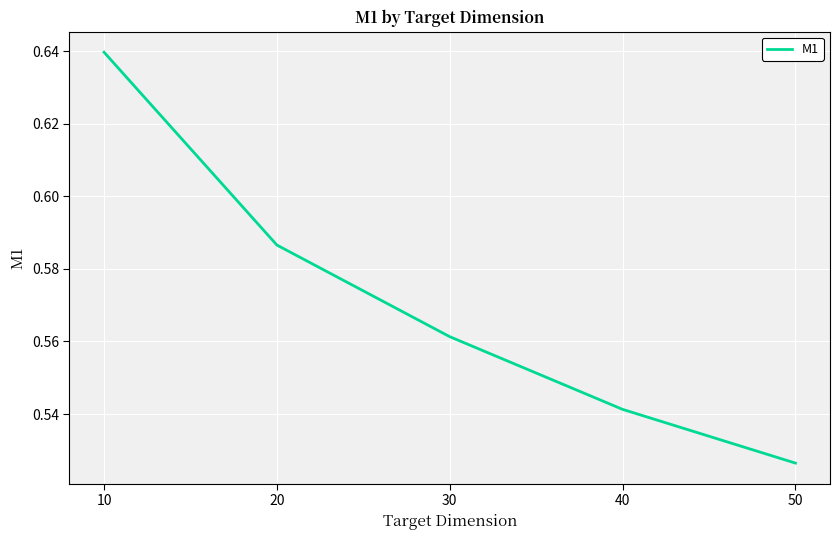

What is the sum of all values?

2.9